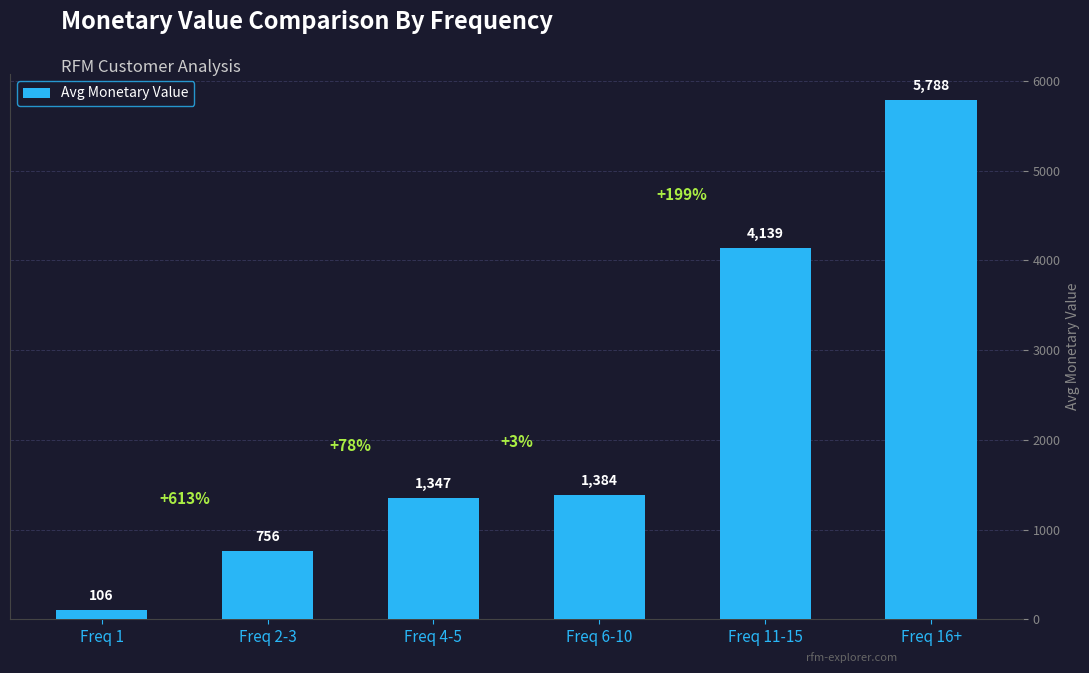

Read the value at Freq 6-10.

1383.5